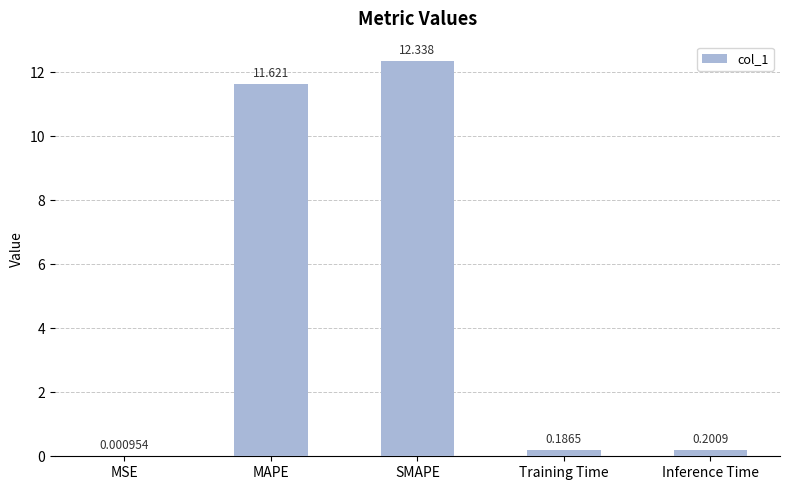

Between Training Time and MAPE, which is larger?

MAPE